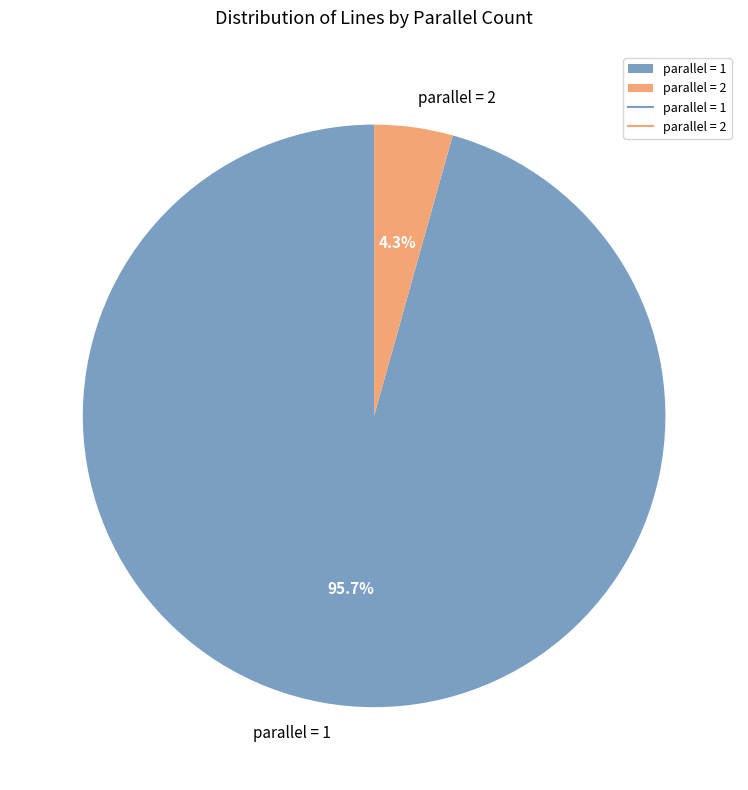

Which slice is the smallest?

parallel = 2